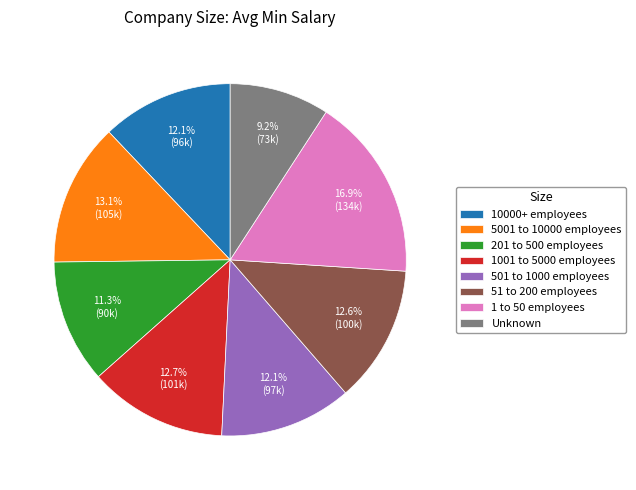

Approximately how many times larger is the value at 51 to 200 employees compared to 10000+ employees?

1.0